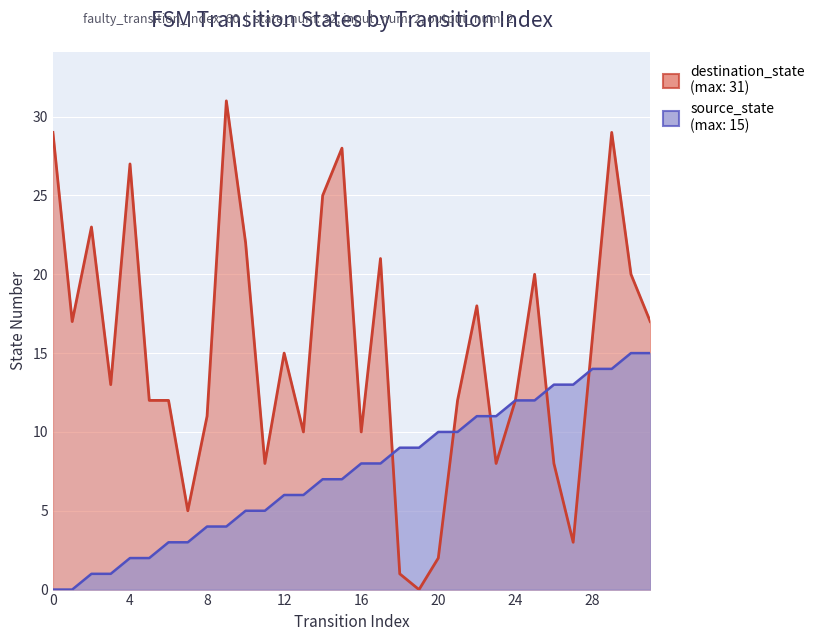

Reading left to right, list all the values displayed in this chart.

source_state: 0=0	1=0	2=1	3=1	4=2	5=2	6=3	7=3	8=4	9=4	10=5	11=5	12=6	13=6	14=7	15=7	16=8	17=8	18=9	19=9	20=10	21=10	22=11	23=11	24=12	25=12	26=13	27=13	28=14	29=14	30=15	31=15
destination_state: 0=29	1=17	2=23	3=13	4=27	5=12	6=12	7=5	8=11	9=31	10=22	11=8	12=15	13=10	14=25	15=28	16=10	17=21	18=1	19=0	20=2	21=12	22=18	23=8	24=12	25=20	26=8	27=3	28=16	29=29	30=20	31=17